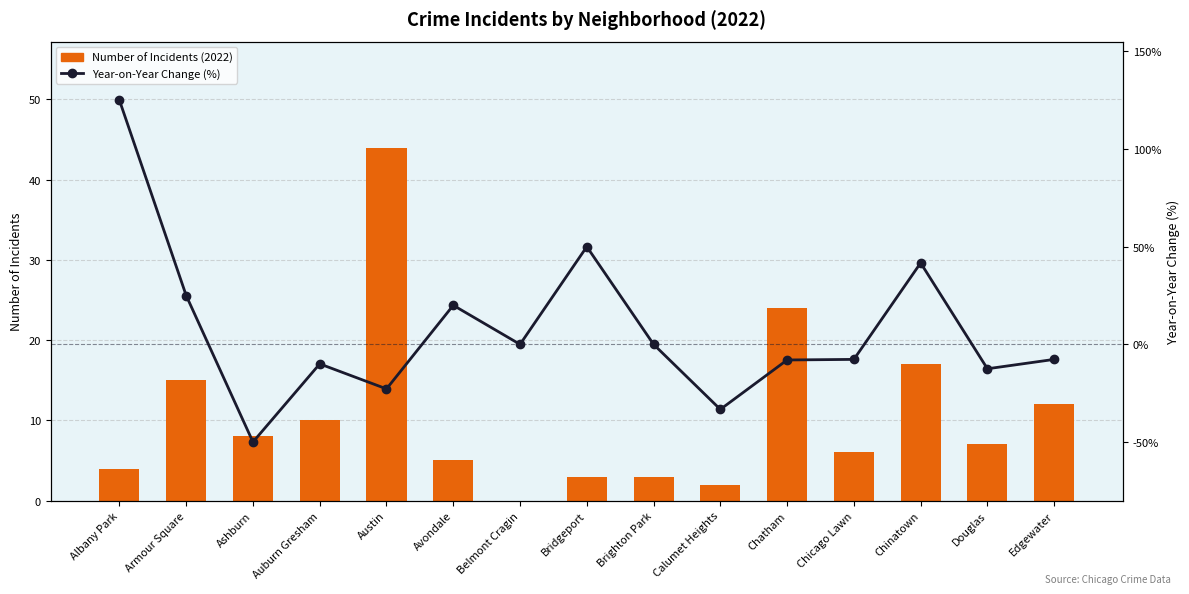

Rank the series by their average value, from highest to lowest.

Number of Incidents (2022), Year-on-Year Change (%)